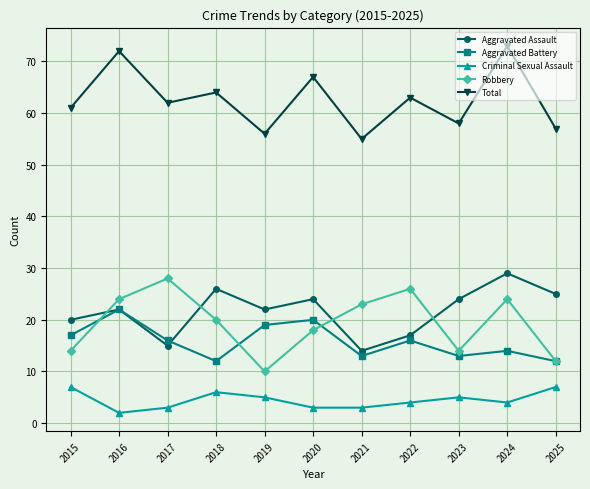

What is the highest value of the Aggravated Assault series?

29